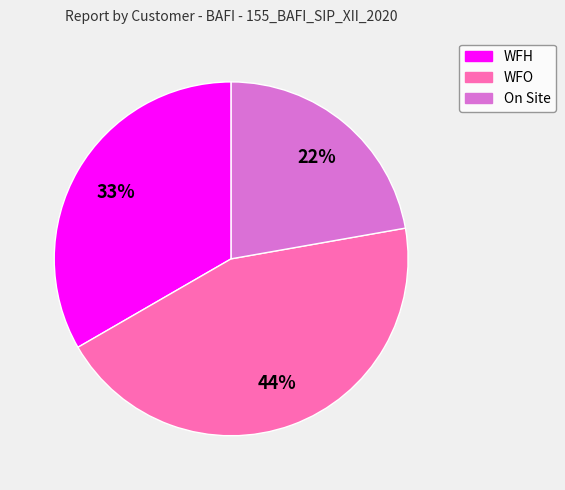

Which slice is the largest?

WFO